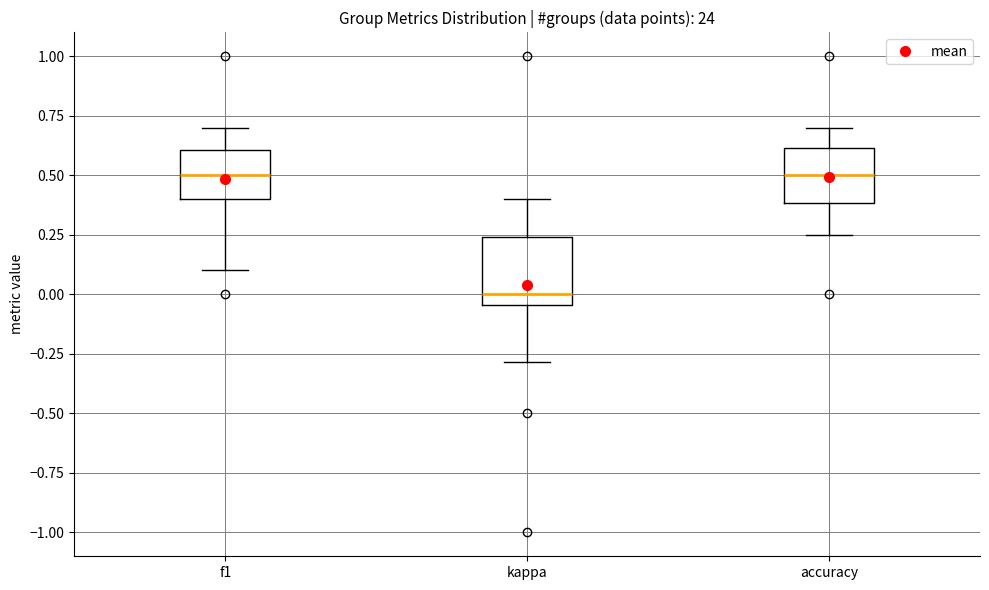

Reading left to right, transcribe this box plot: for each box, give where its median line is, the range the box spans, and where its two whiskers end, as read against the y-axis. The values are not printed on the chart, so give them approximately, as read against the axis.

f1: median 0.50, box 0.40 to 0.60, whiskers 0.10 to 0.70
kappa: median 0.00, box -0.05 to 0.25, whiskers -0.30 to 0.40
accuracy: median 0.50, box 0.40 to 0.60, whiskers 0.25 to 0.70